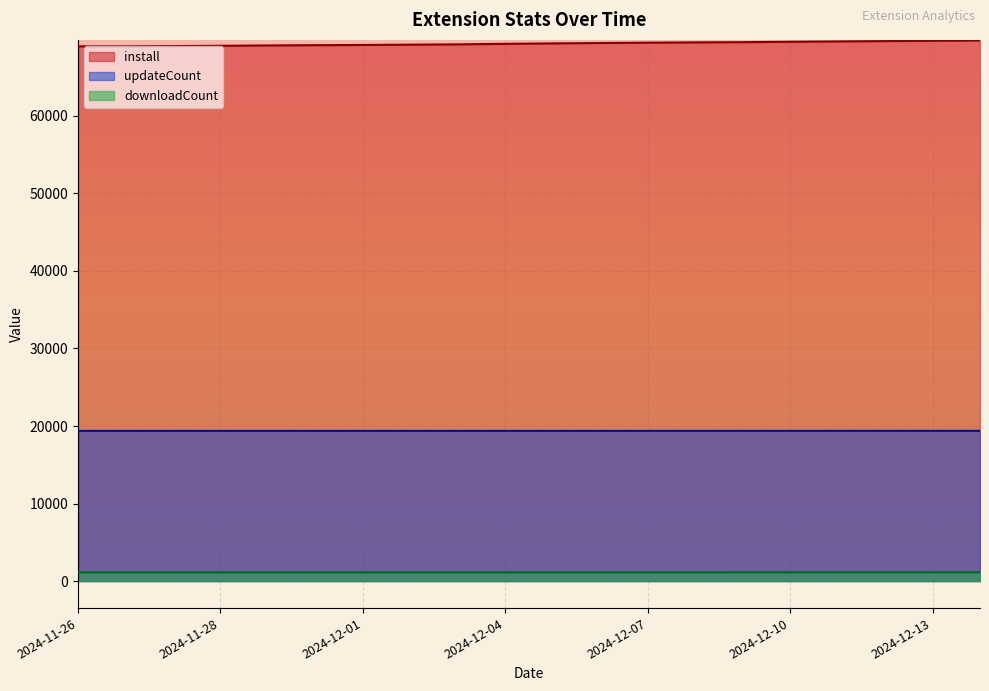

Reading right to left, list all the values displayed in this chart.

install: 69741	69697	69655	69611	69568	69516	69488	69451	69408	69359	69302	69234	69194	69157	69128	69094	69050	69011	68982	68977
updateCount: 19378	19378	19377	19375	19374	19374	19373	19372	19372	19372	19372	19372	19372	19372	19371	19371	19371	19370	19370	19370
downloadCount: 1119	1119	1118	1118	1118	1118	1113	1113	1112	1112	1112	1112	1112	1112	1112	1112	1110	1110	1110	1110